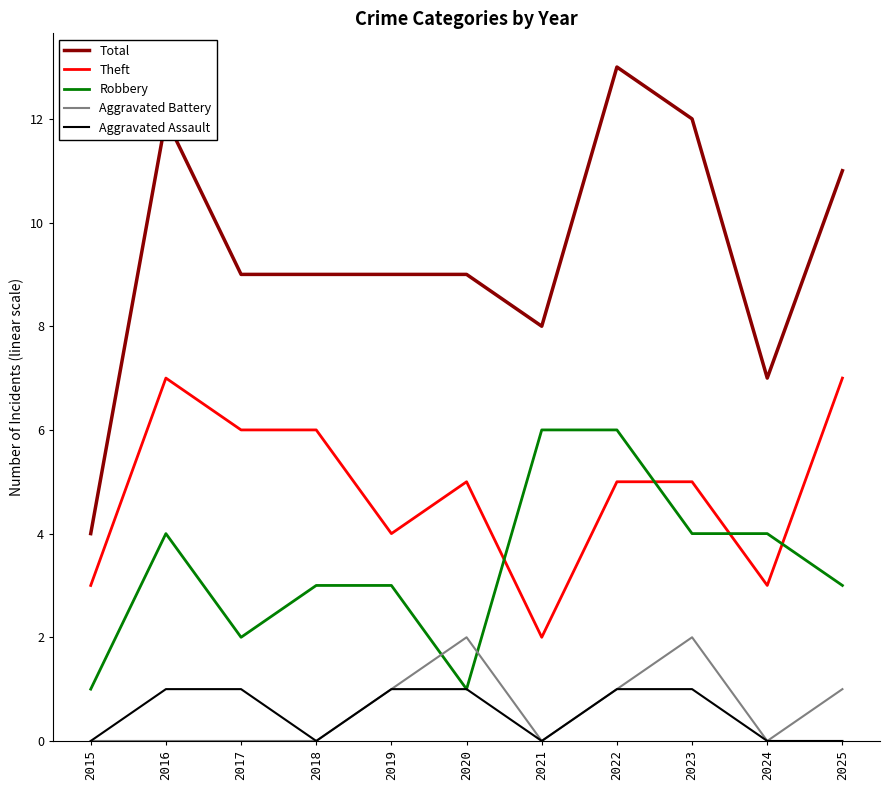

True or false: Theft and Total intersect in this chart.

False